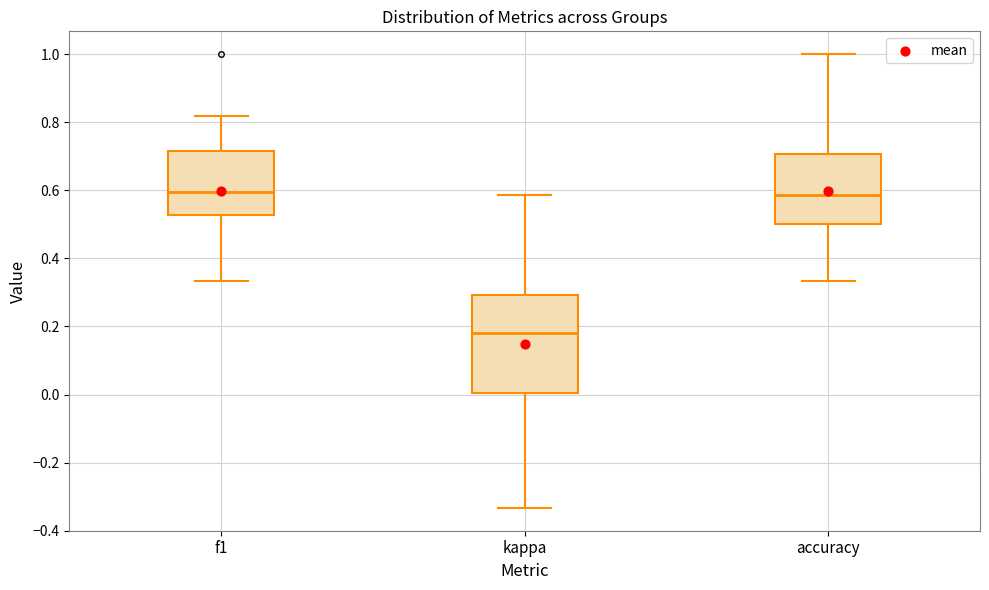

Where does the upper whisker of the box for accuracy end on the y-axis? The values are not printed on the chart, so give them approximately, as read against the axis.

1.00